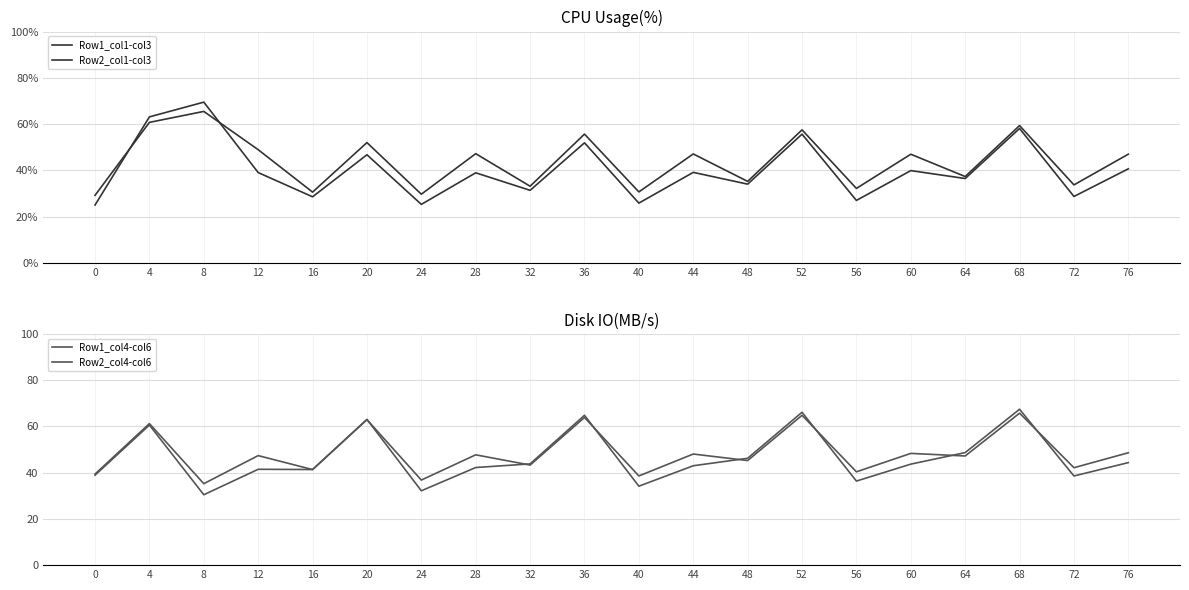

Is the value of Row2_col1-col3 at 48 greater than the value of Row1_col4-col6 at 60?

No